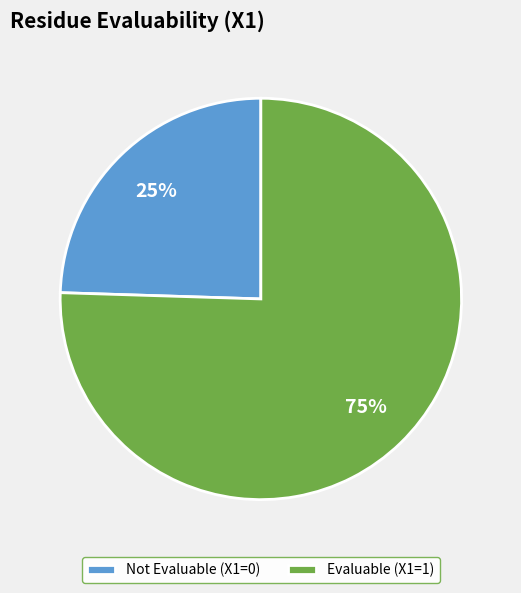

Between Not Evaluable (X1=0) and Evaluable (X1=1), which is larger?

Evaluable (X1=1)